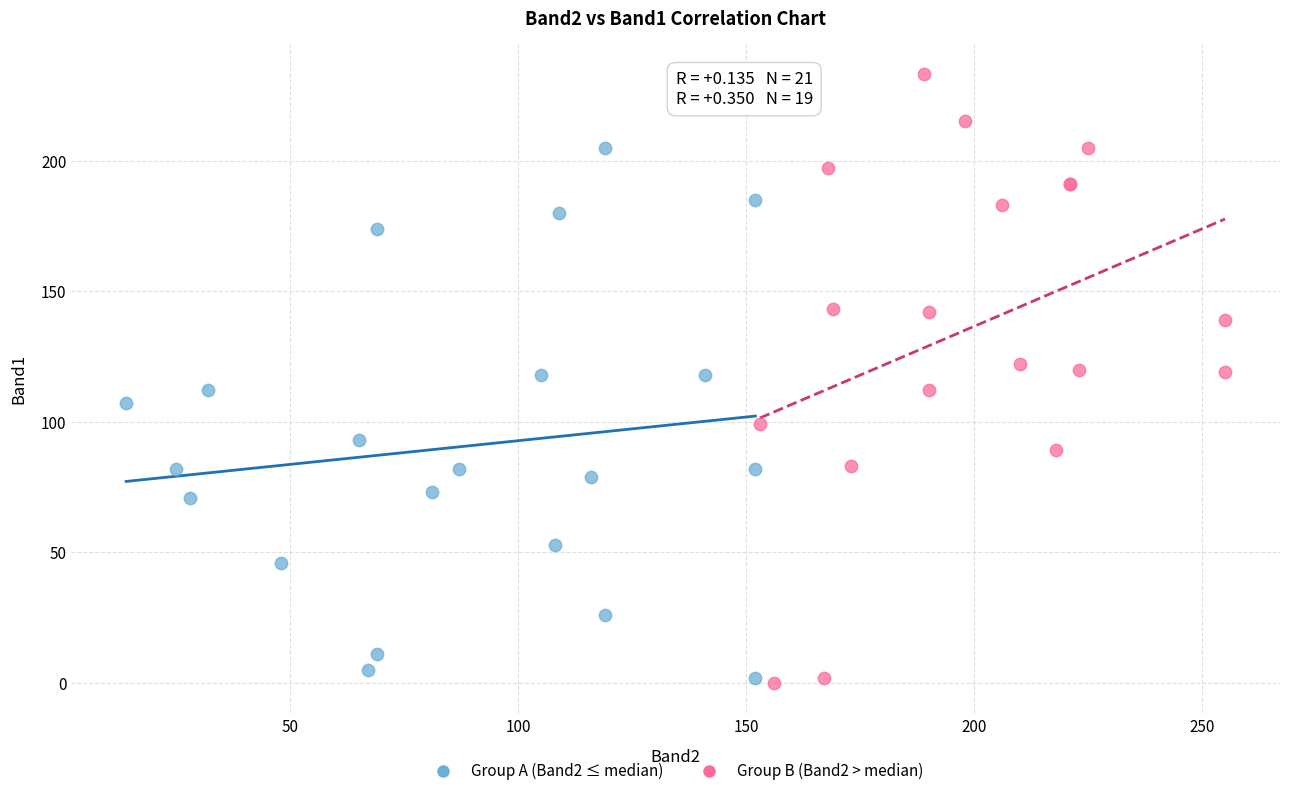

Which series has the largest Y range (max minus min)?

Group B (Band2 > median)